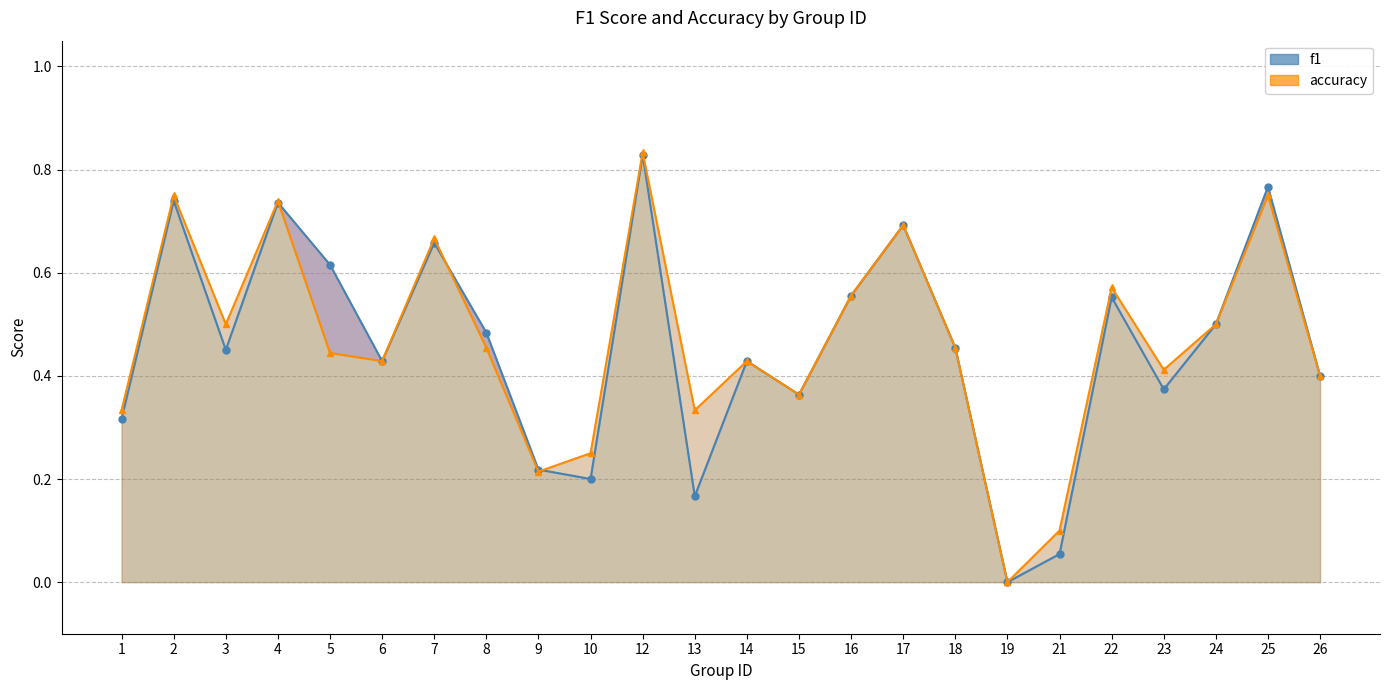

At which label does f1 (line) reach its peak?

12